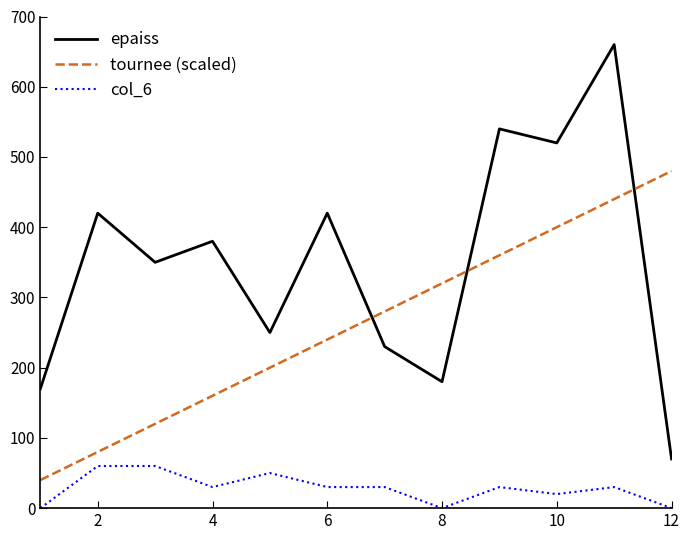

What is the sum of all epaiss values?

4190